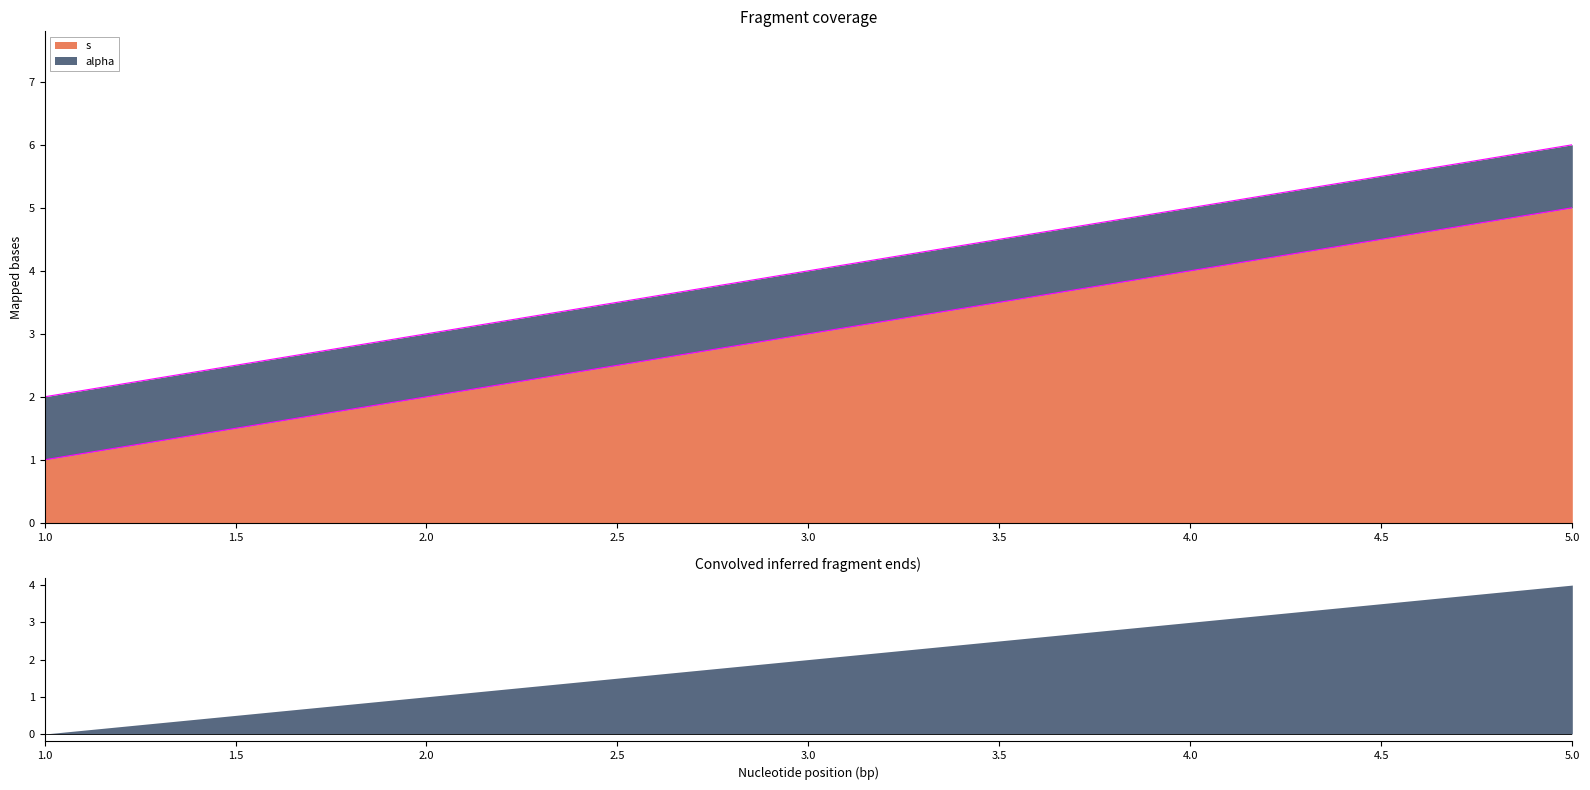

What is the maximum value shown in the chart?

5